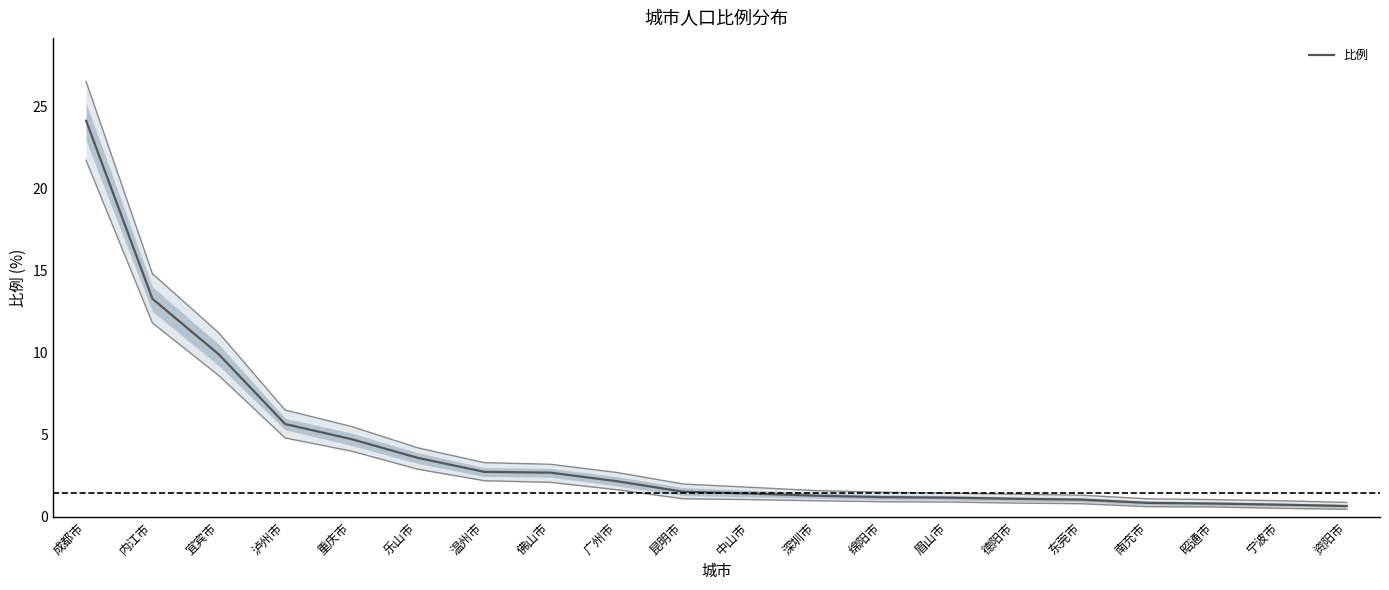

Is it true that the value at 重庆市 is 4.7?

True